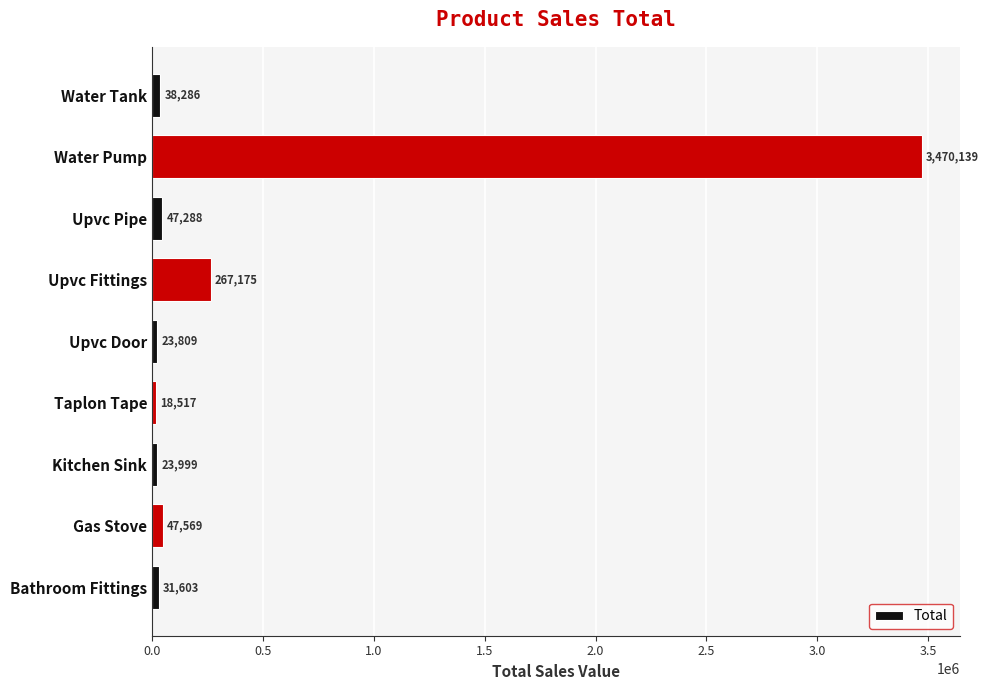

Reading bottom to top, list all the values displayed in this chart.

Bathroom Fittings=31603	Gas Stove=47569	Kitchen Sink=23999	Taplon Tape=18517	Upvc Door=23809	Upvc Fittings=267175	Upvc Pipe=47288	Water Pump=3470139	Water Tank=38286